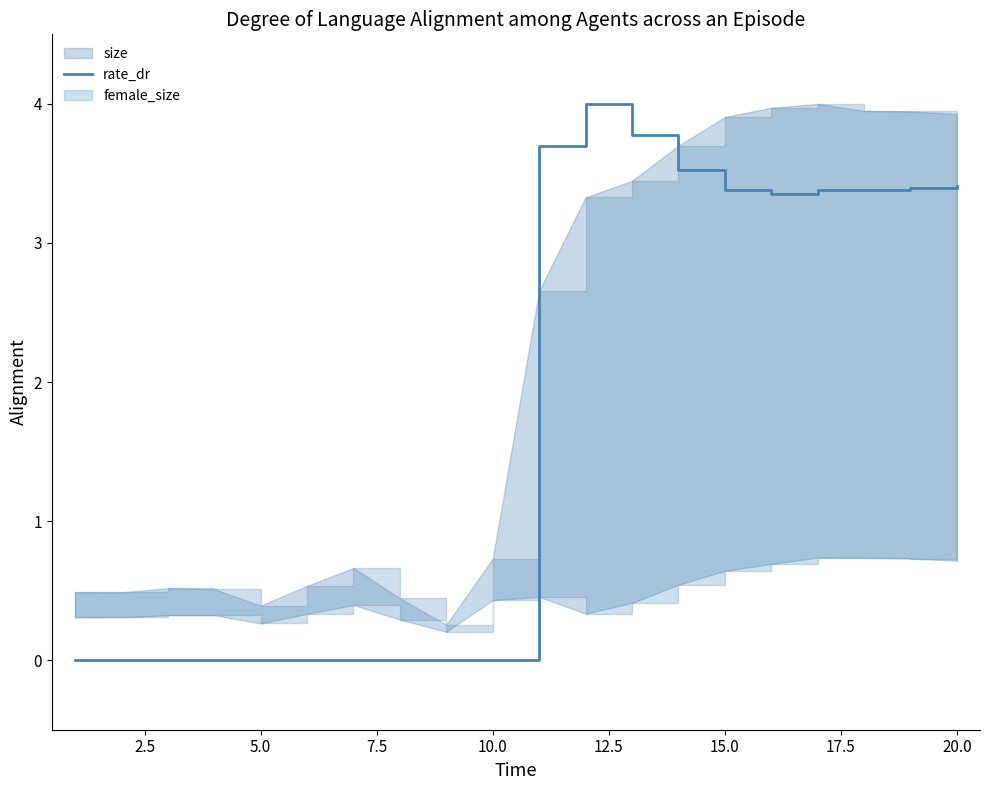

Reading right to left, what are all the values shown in this chart?

3.4	3.4	3.4	3.4	3.4	3.4	3.5	3.8	4.0	3.7	0.0	0.0	0.0	0.0	0.0	0.0	0.0	0.0	0.0	0.0